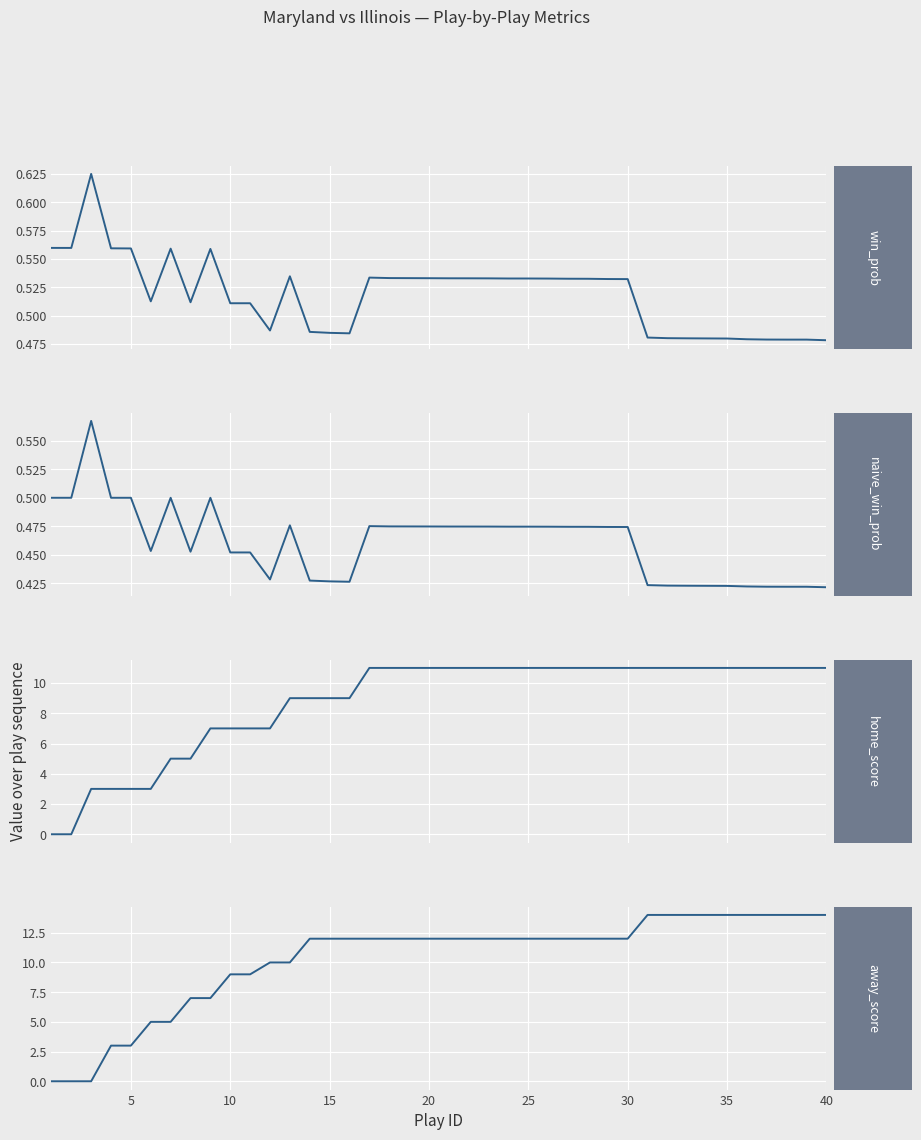

Which series has the largest range (max minus min)?

away_score